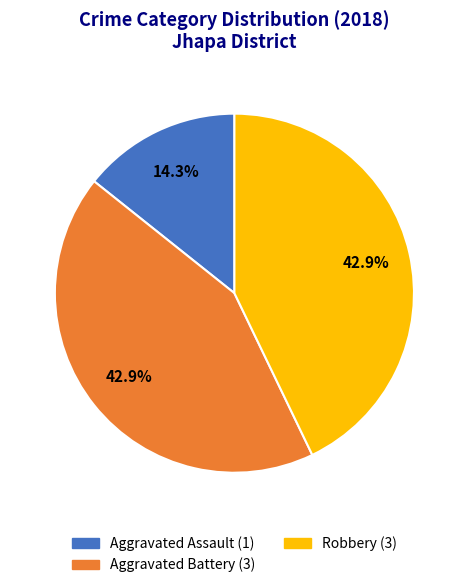

To the nearest percent, what is the difference between the largest and smallest slice percentages?

29%